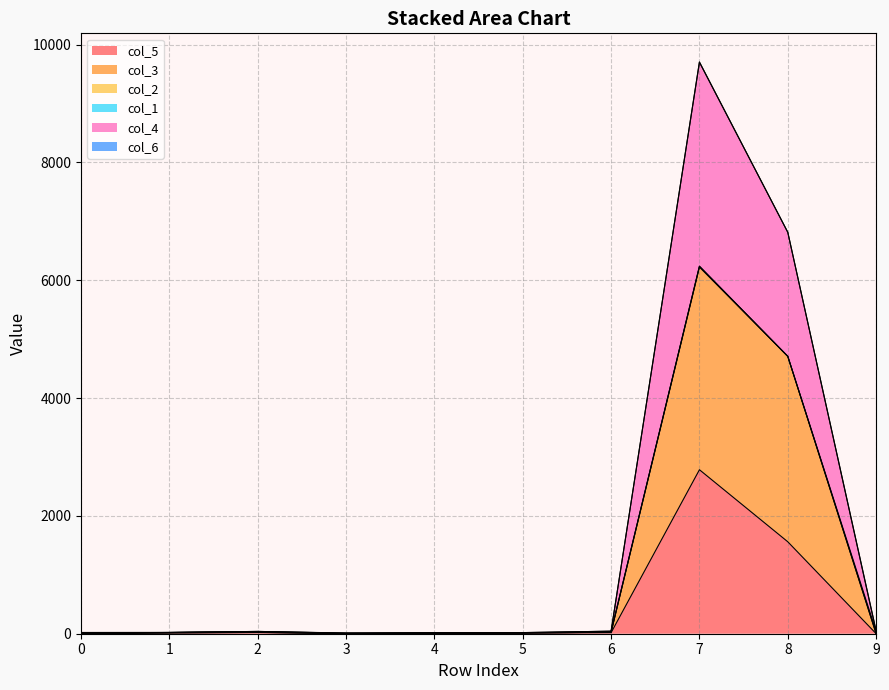

True or false: col_5 has a value of 5 at 4.

False